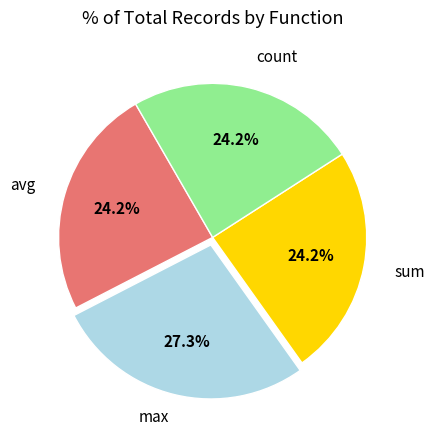

Count the number of slices in the pie.

4